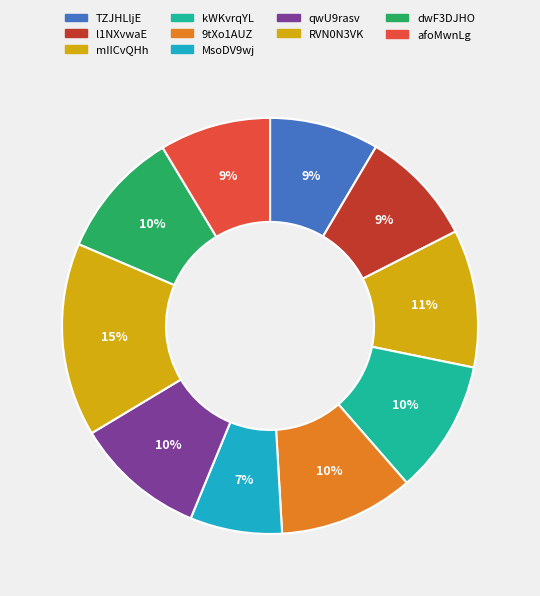

How many segments does this pie chart have?

10